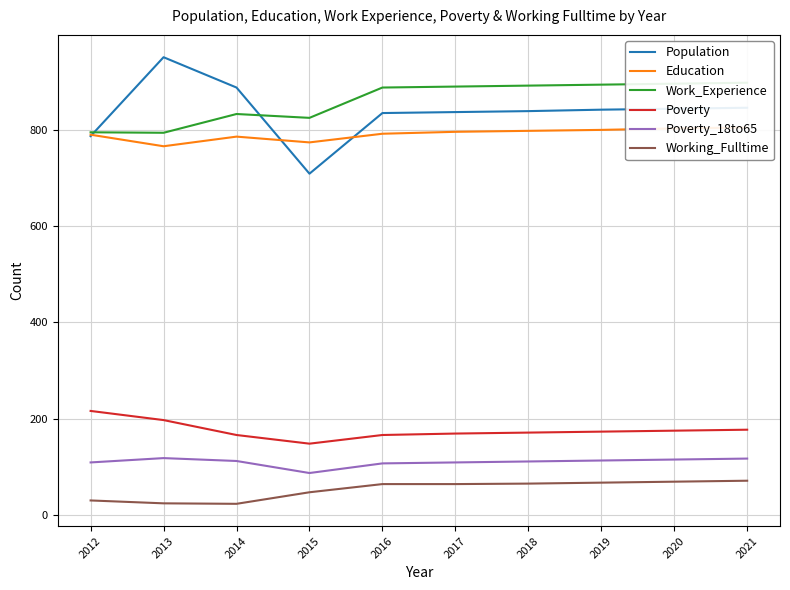

Is this an area chart (filled region under the line)?

No